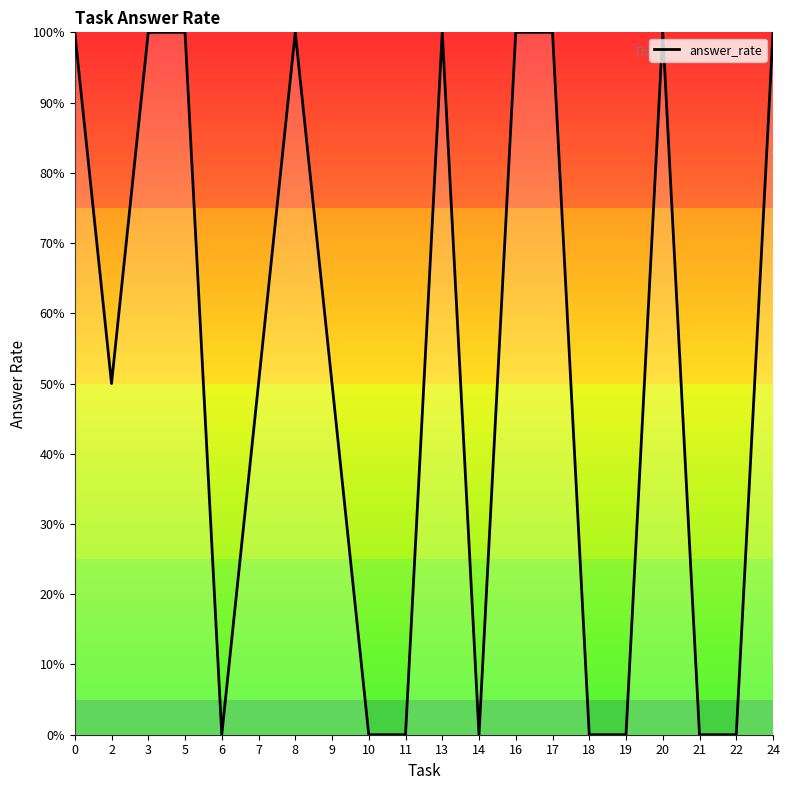

At which category does the chart reach its minimum across all series?

6